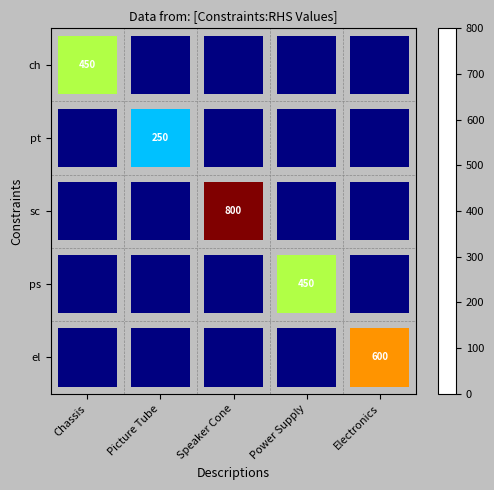

True or false: ch has a value of 450 at Chassis.

True